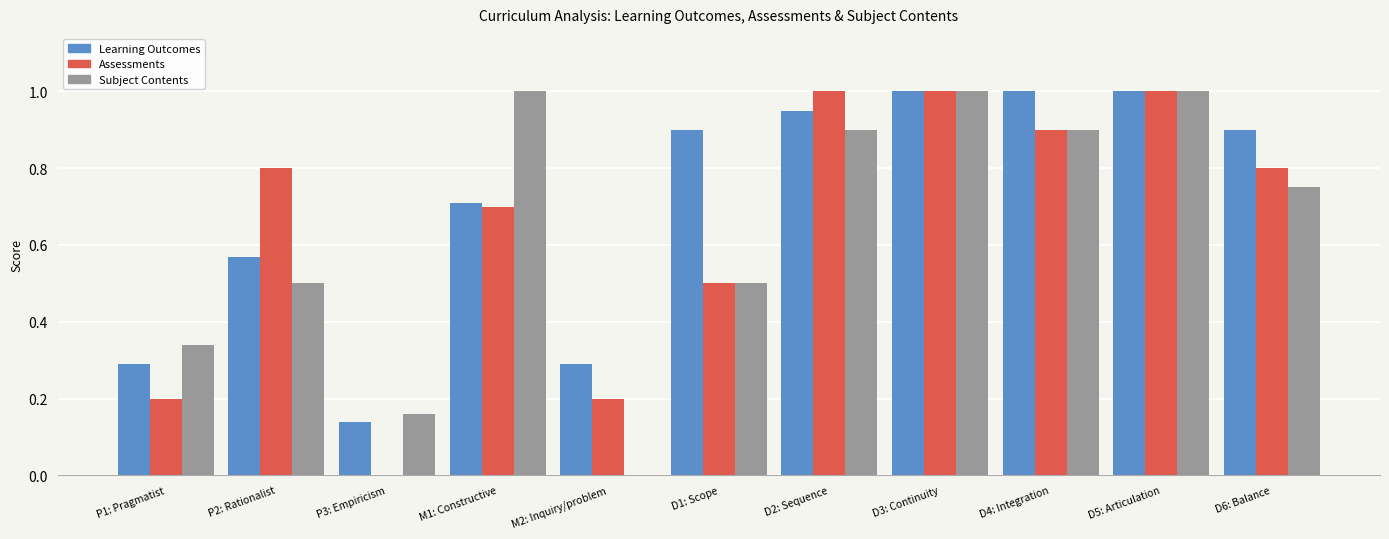

Between D1: Scope and D6: Balance, which series saw the biggest shift?

Assessments